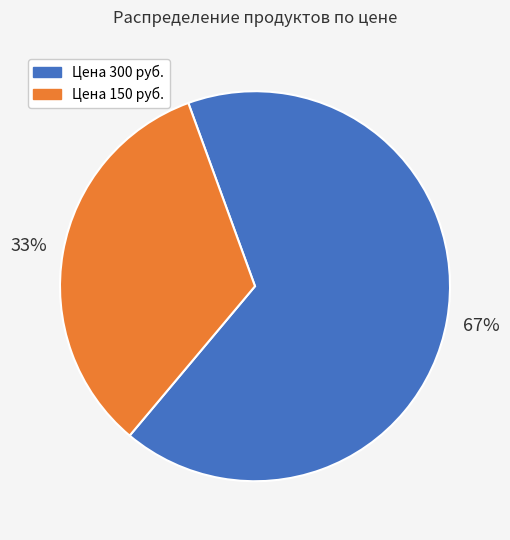

Is there a majority slice in this chart?

Yes